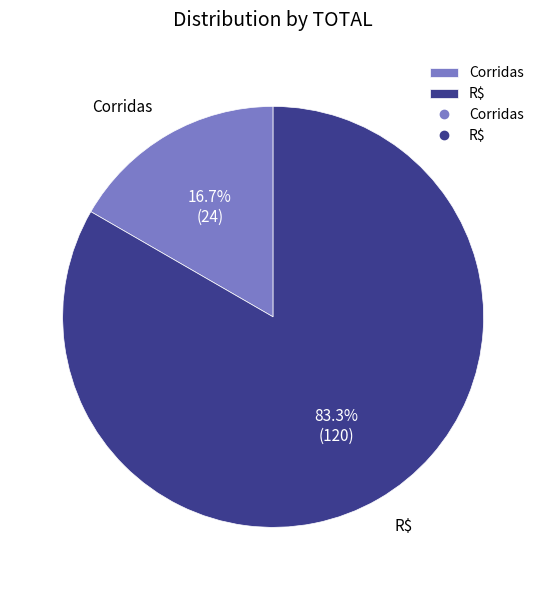

Is it true that Corridas is 7% of the pie?

False